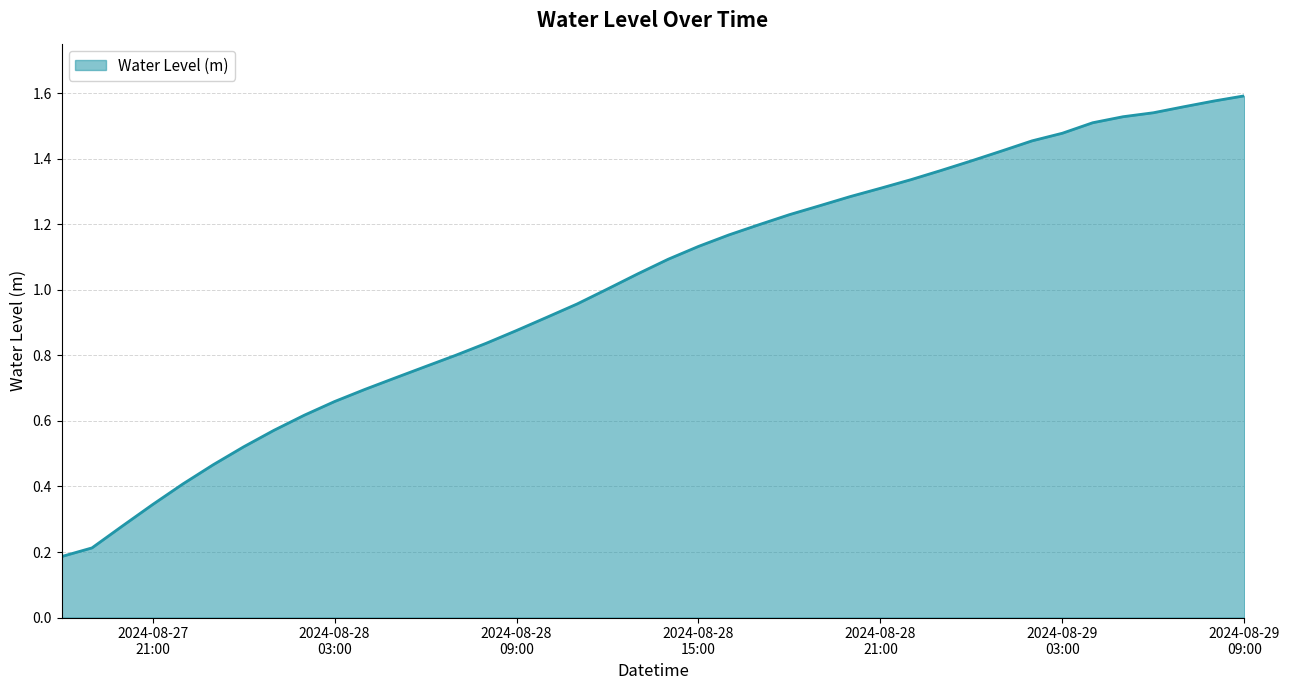

Does the chart have visible grid lines?

Yes